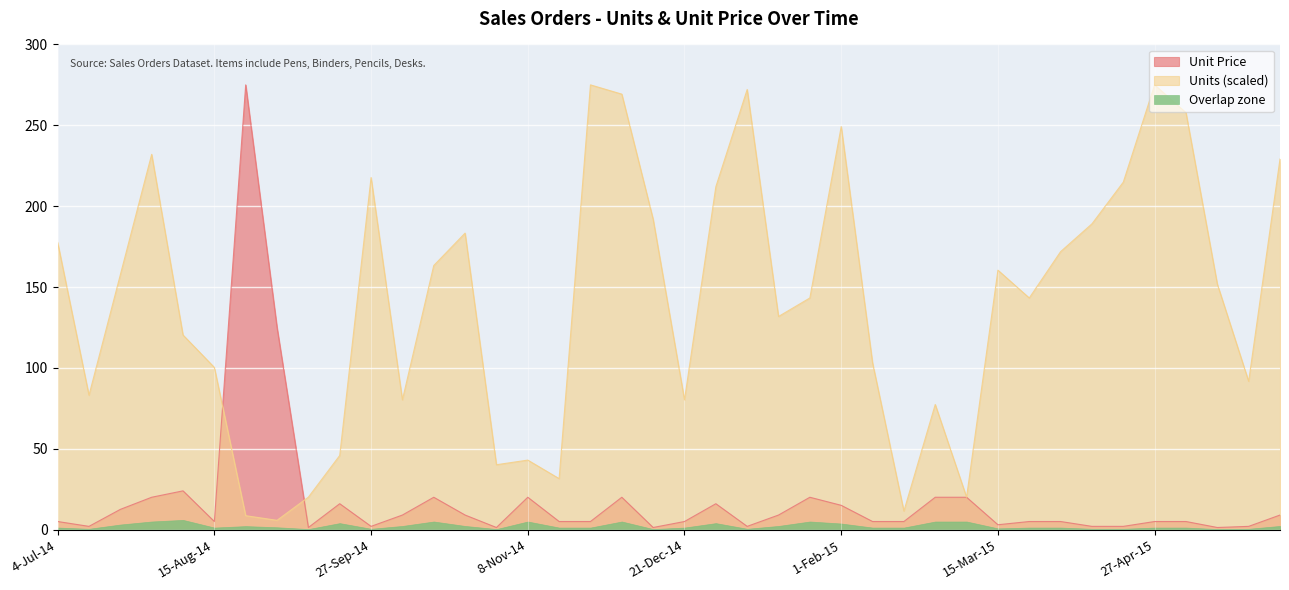

What is the maximum value shown in the chart?

275.0